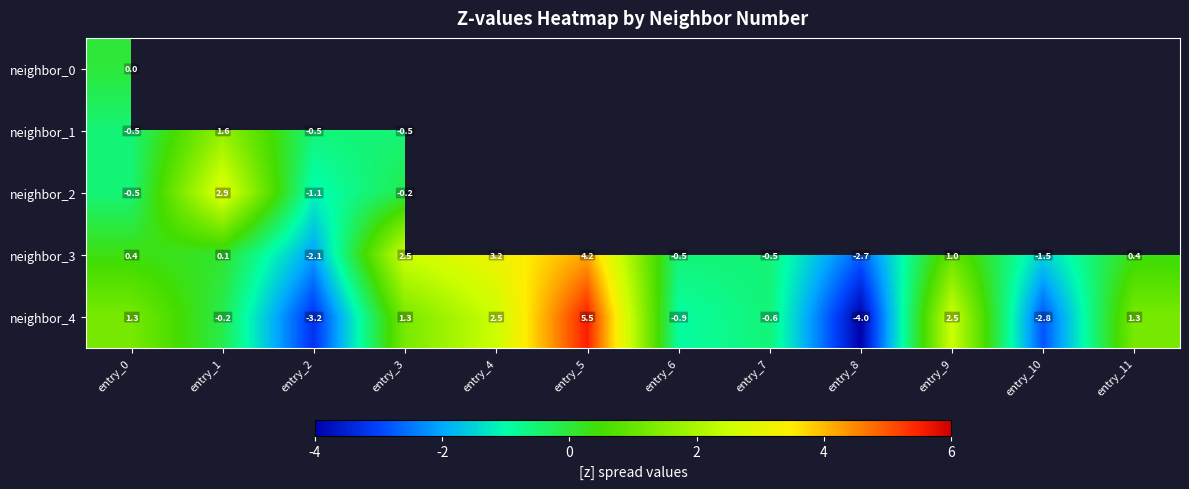

What is the difference between the highest and lowest values at entry_0?

1.8